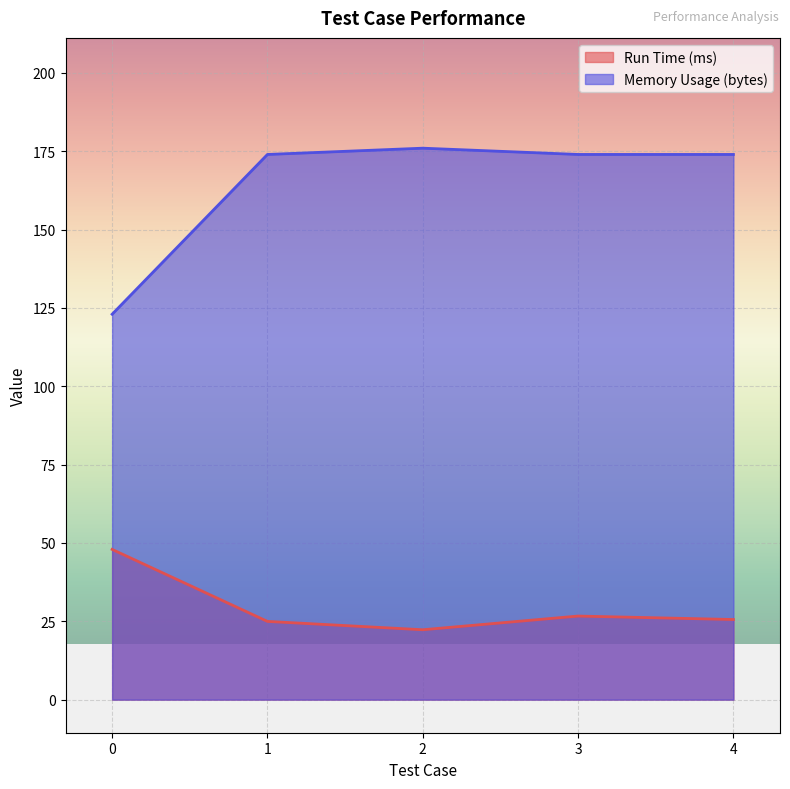

Count the number of categories in the chart.

5